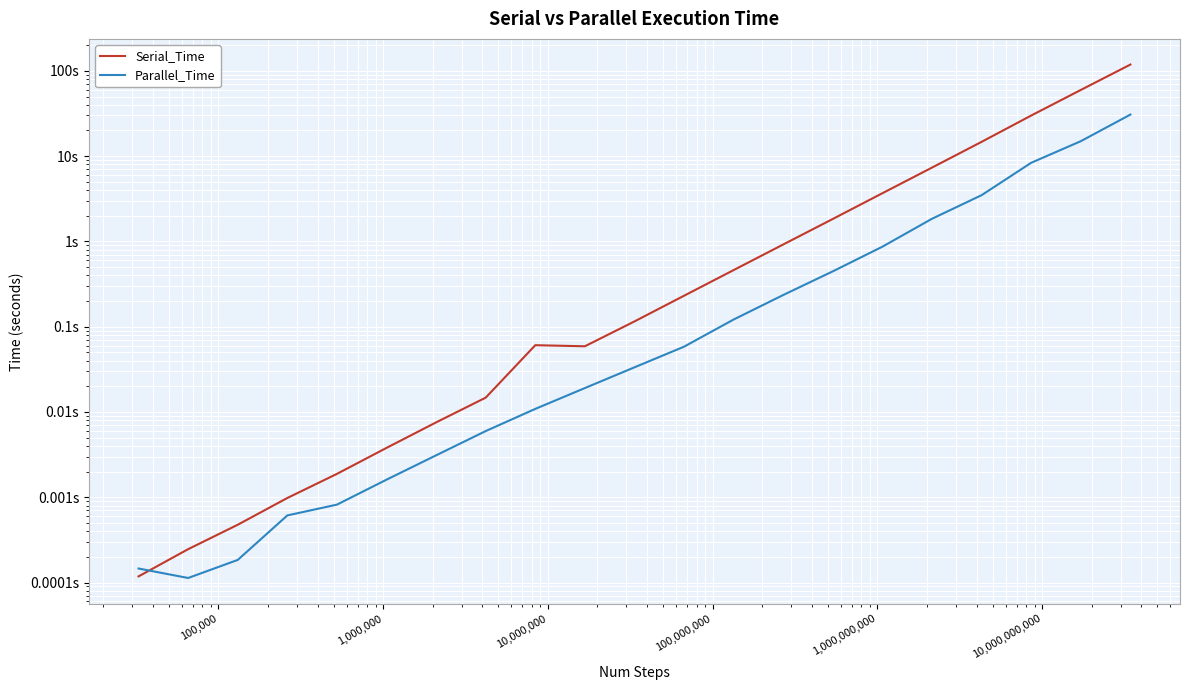

How many interior local valleys does the Serial_Time series have?

1